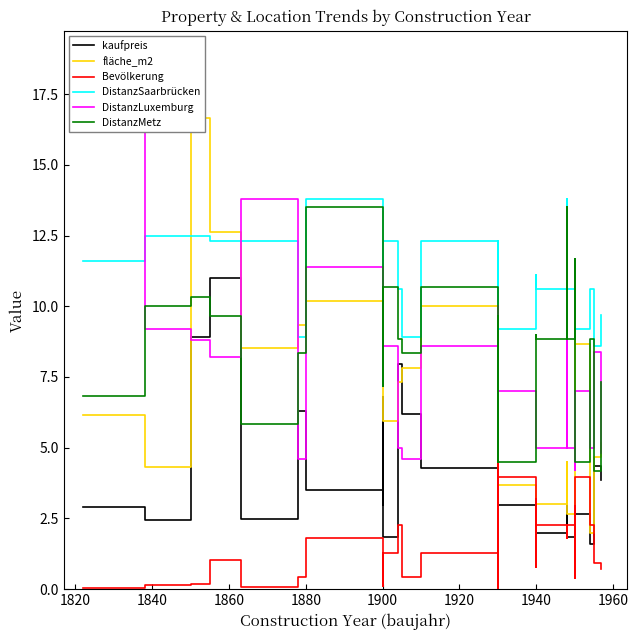

What is the value of the Bevölkerung point at the 20th from the left?

0.8